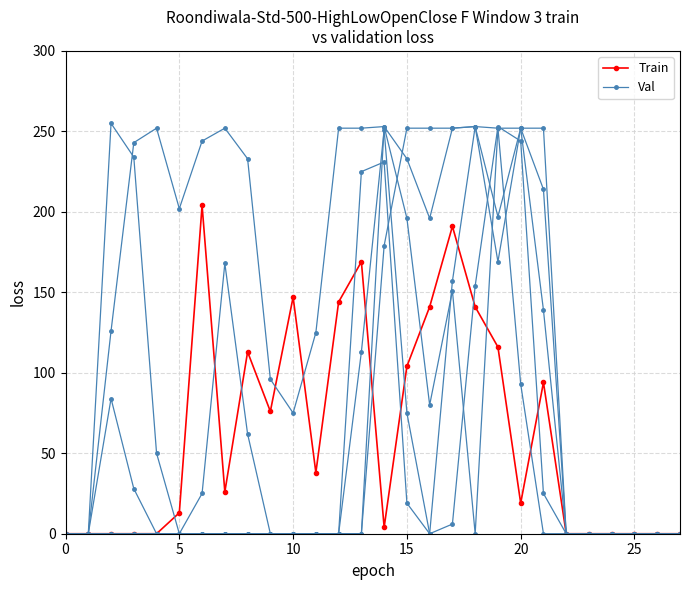

Which category has the highest value in the Val series?

18